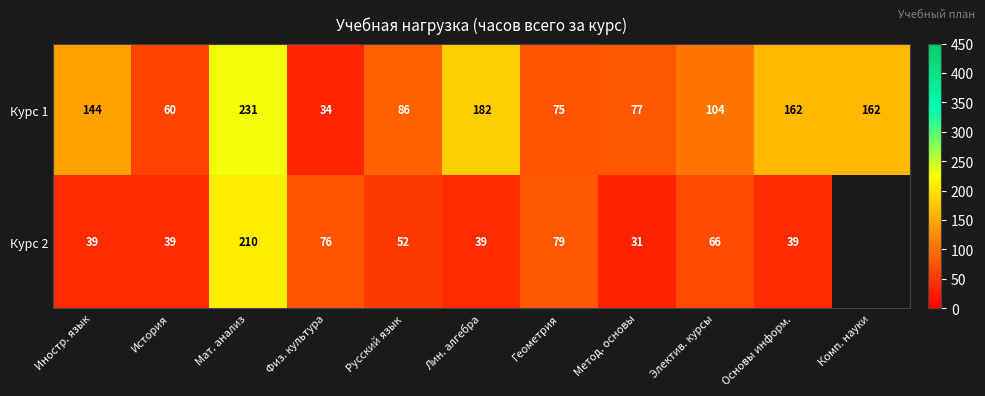

Between Русский язык and История, which is larger?

Русский язык